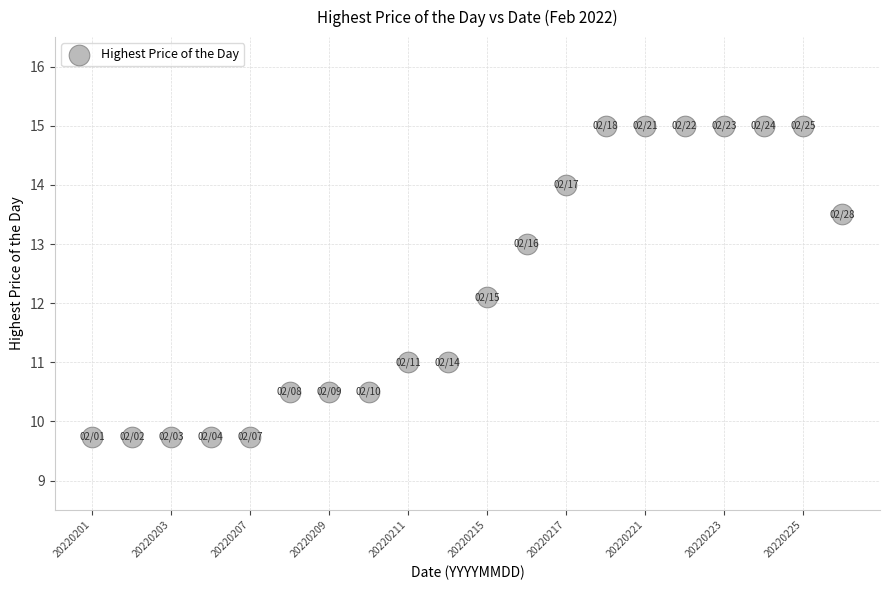

What Y value in the scatter plot is closest to 12?

12.1